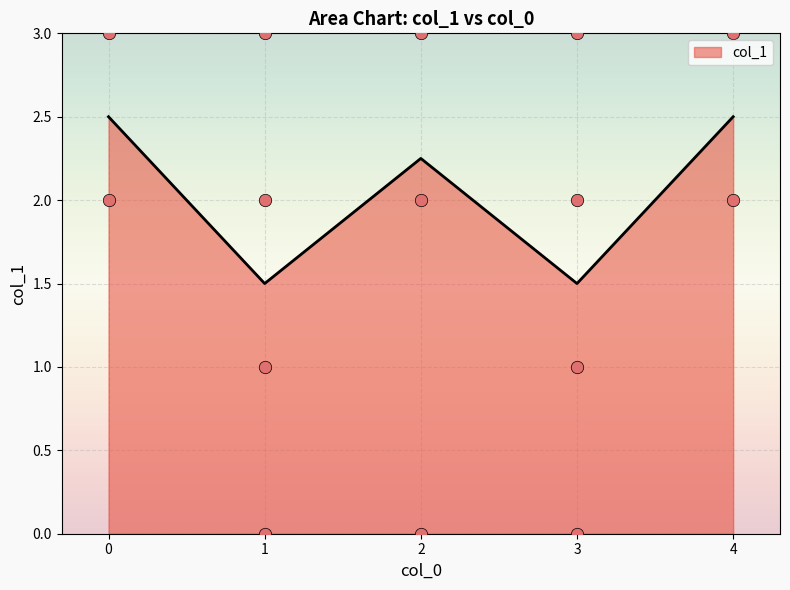

True or false: col_1 has a value of 2.4 at 3.

False